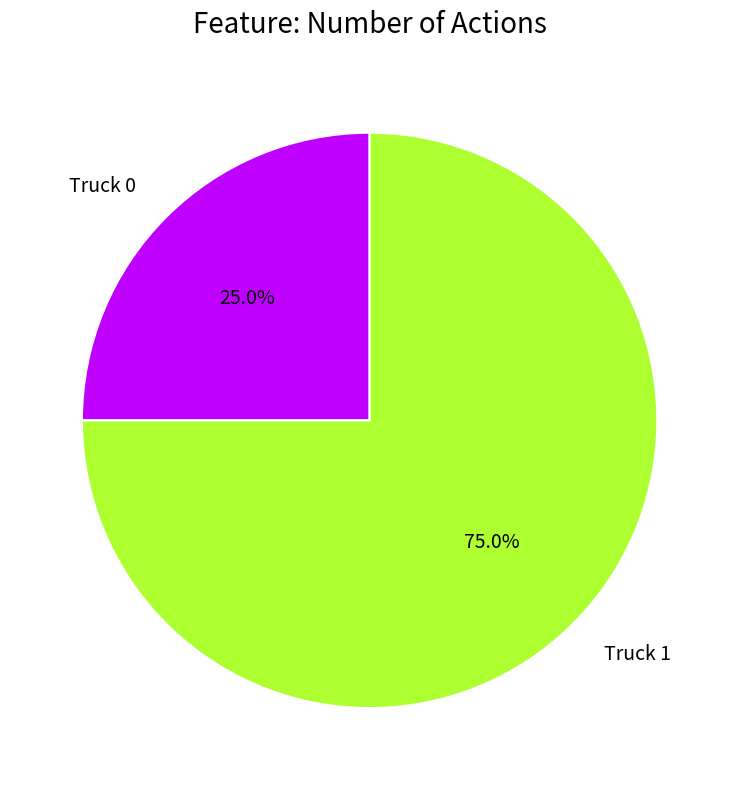

What percentage is the Truck 1 slice, to the nearest percent?

75%